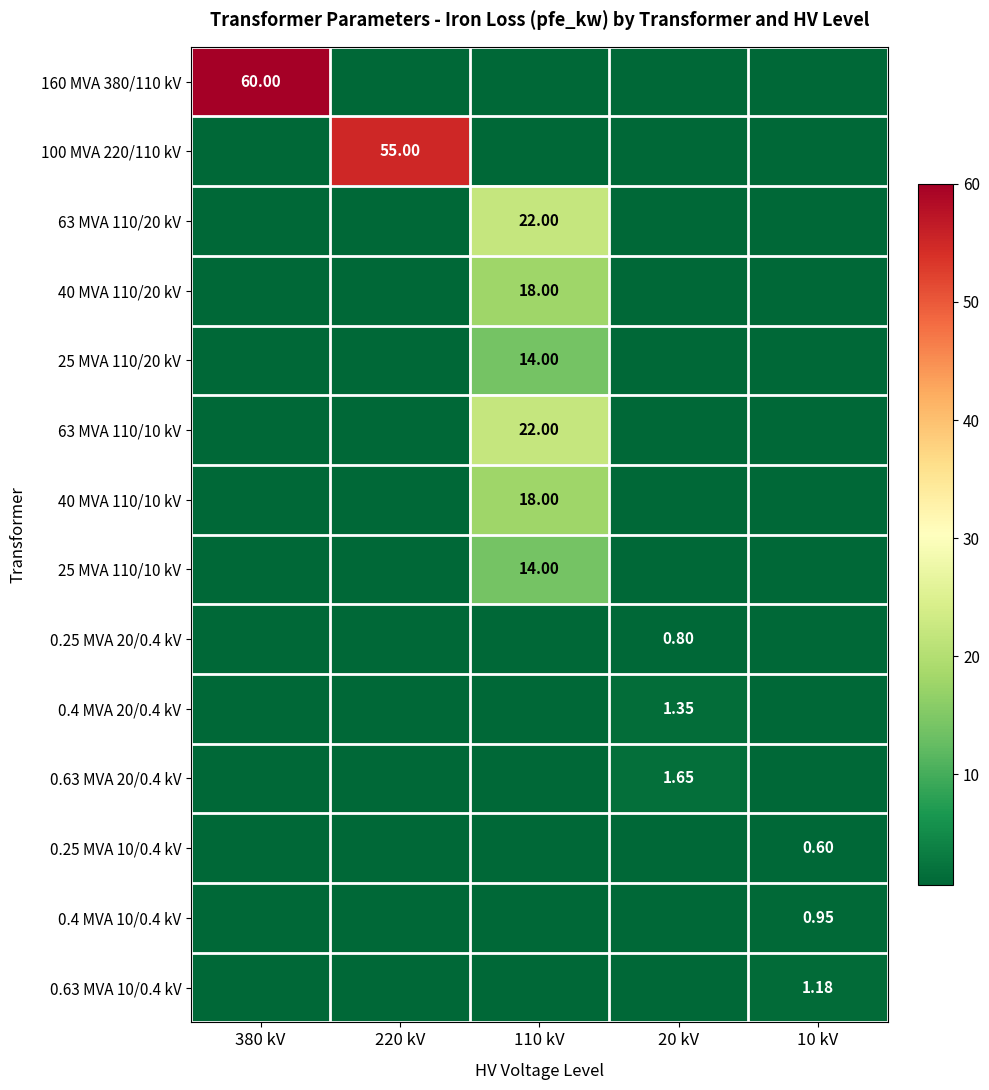

Is it true that 40 MVA 110/10 kV equals 0.0 at 380 kV?

True